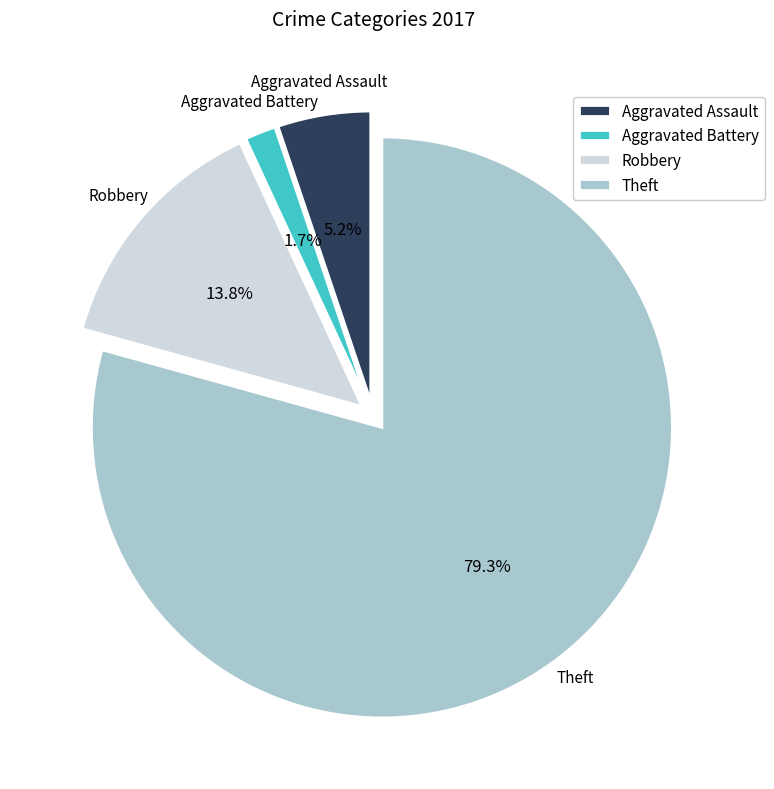

Approximately how many times larger is the value at Robbery compared to Aggravated Assault?

2.7